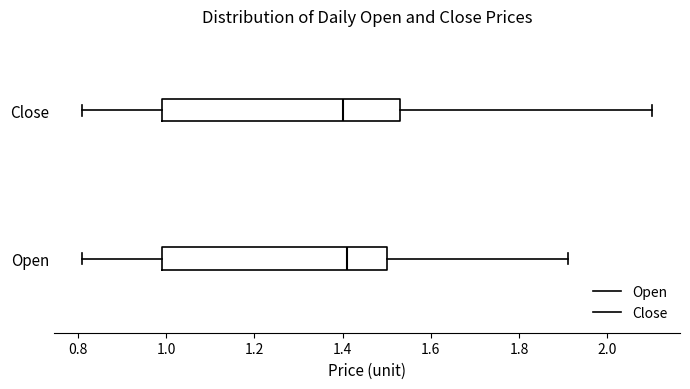

Reading bottom to top, transcribe this box plot: for each box, give where its median line is, the range the box spans, and where its two whiskers end, as read against the x-axis. The values are not printed on the chart, so give them approximately, as read against the axis.

Open: median 1.42, box 1.00 to 1.50, whiskers 0.82 to 1.92
Close: median 1.40, box 1.00 to 1.54, whiskers 0.82 to 2.10